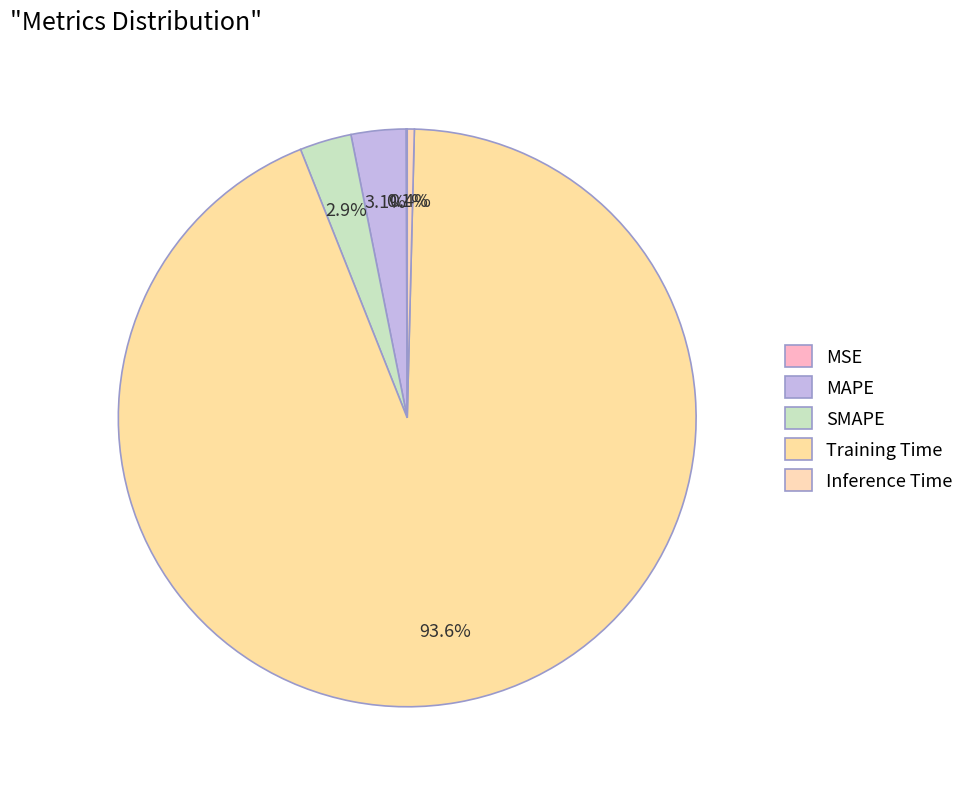

Which slice is the largest?

Training Time